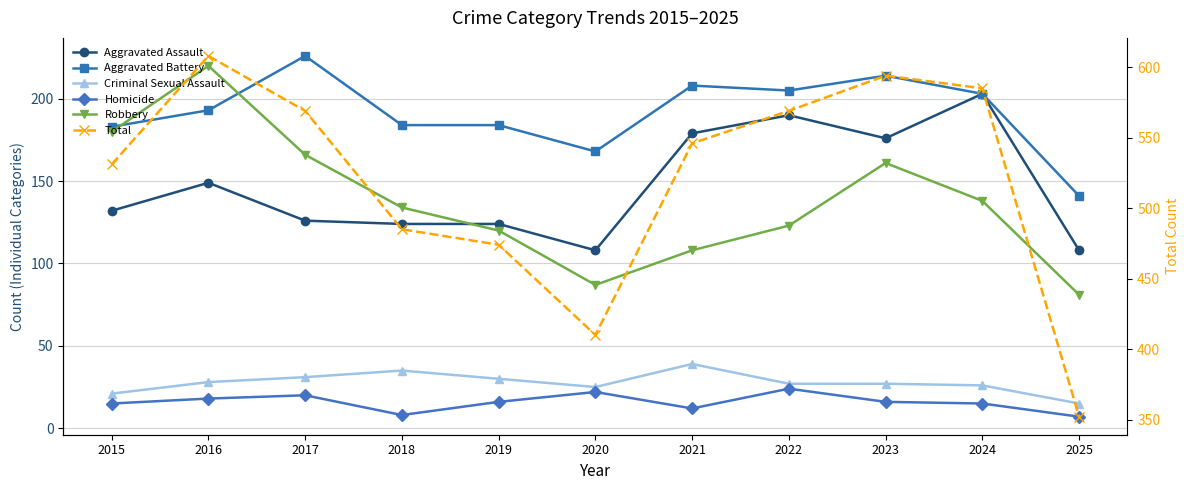

Which series has the largest total across all categories?

Total